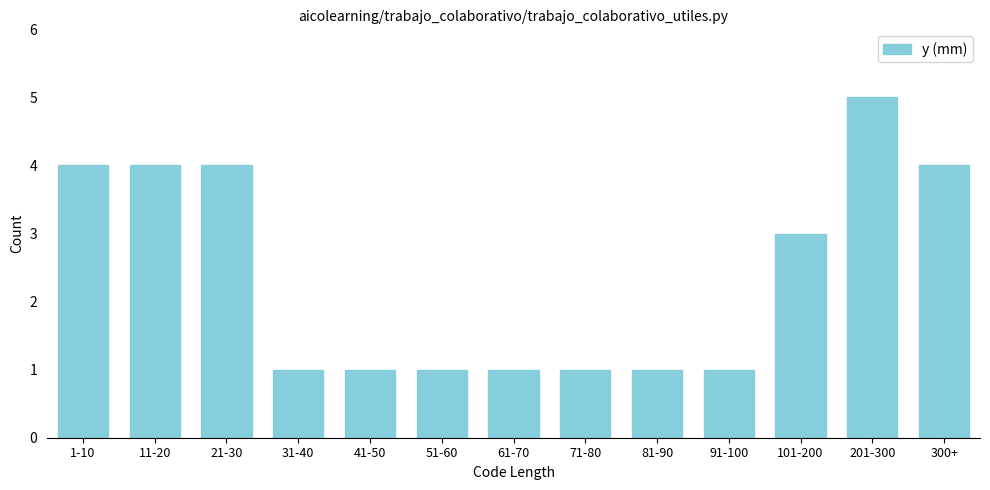

Reading left to right, list all the values displayed in this chart.

1-10=4	11-20=4	21-30=4	31-40=1	41-50=1	51-60=1	61-70=1	71-80=1	81-90=1	91-100=1	101-200=3	201-300=5	300+=4